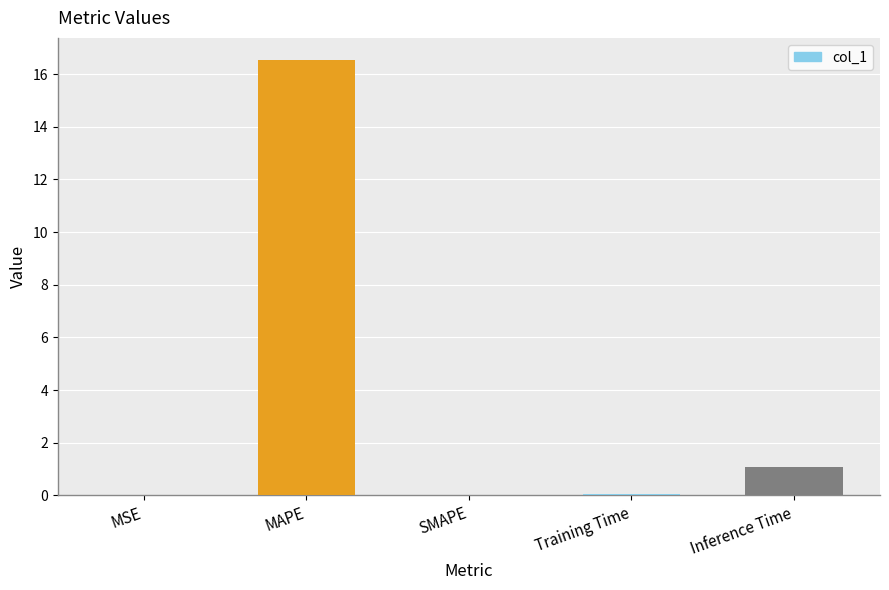

Which label corresponds to the largest value in the chart?

MAPE